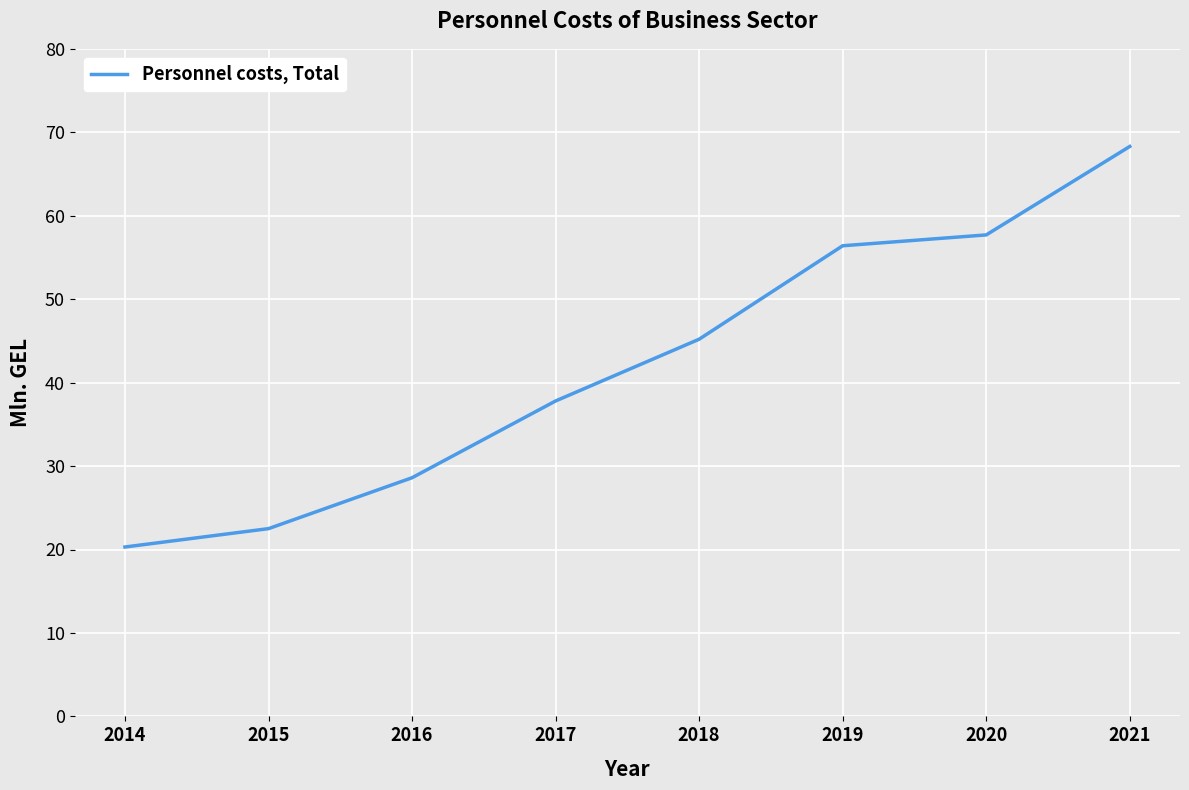

How many series are shown in this chart?

1